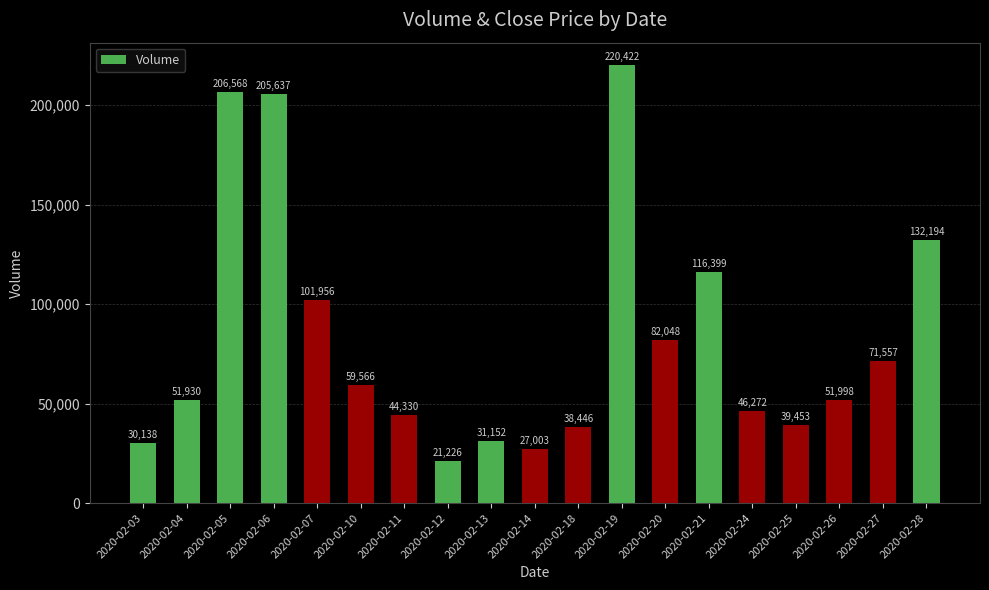

The value at 2020-02-21 is 78171. True or false?

False